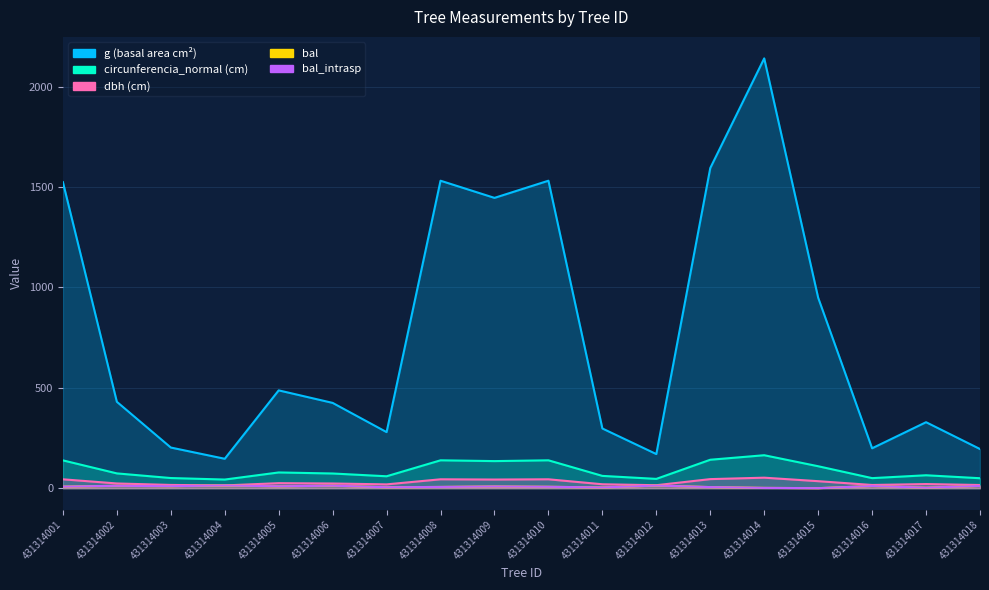

Where is the first local minimum for bal_intrasp?

431314003